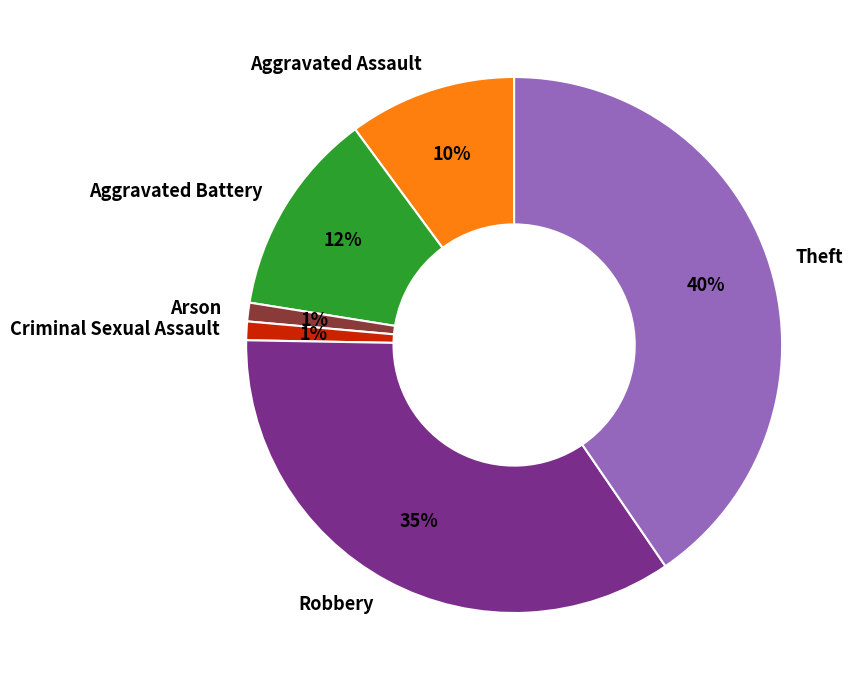

Combined, do Aggravated Assault and Arson account for over 50%?

No